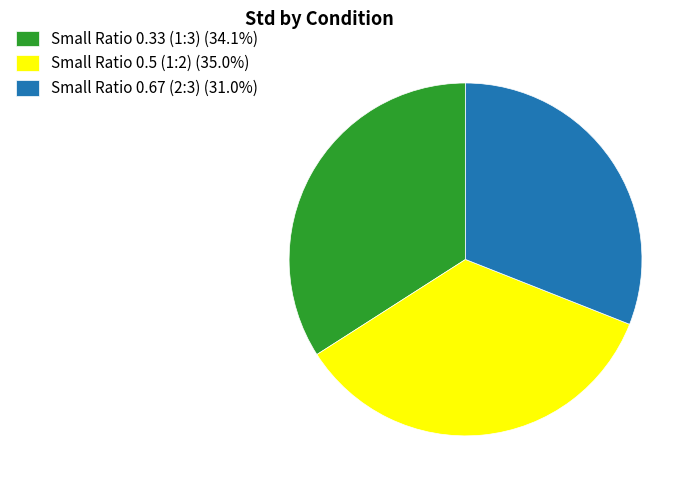

The Small Ratio 0.33 (1:3) slice represents 34% of the pie. True or false?

True